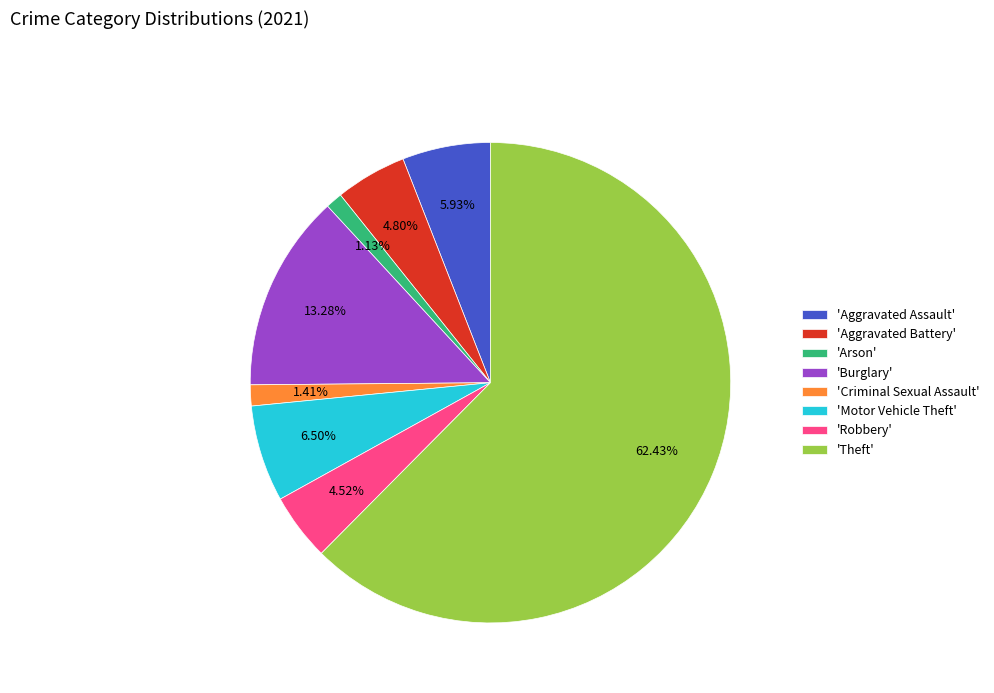

Is there any slice that represents more than half of the pie?

Yes